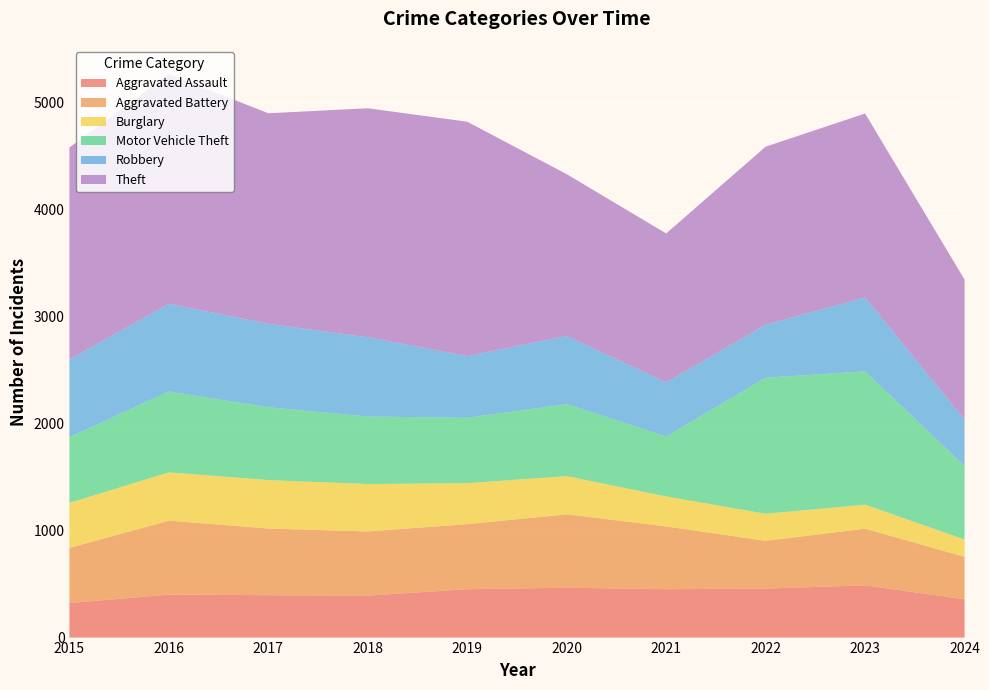

Reading left to right, list all the values displayed in this chart.

Aggravated Assault: 2015=323	2016=402	2017=396	2018=392	2019=452	2020=466	2021=452	2022=458	2023=488	2024=358
Aggravated Battery: 2015=515	2016=691	2017=623	2018=600	2019=608	2020=686	2021=587	2022=446	2023=530	2024=397
Burglary: 2015=421	2016=451	2017=453	2018=443	2019=383	2020=357	2021=280	2022=253	2023=224	2024=162
Motor Vehicle Theft: 2015=614	2016=756	2017=680	2018=631	2019=611	2020=673	2021=560	2022=1272	2023=1246	2024=687
Robbery: 2015=726	2016=819	2017=780	2018=741	2019=577	2020=637	2021=506	2022=495	2023=690	2024=434
Theft: 2015=1981	2016=2148	2017=1968	2018=2140	2019=2190	2020=1512	2021=1392	2022=1664	2023=1720	2024=1308